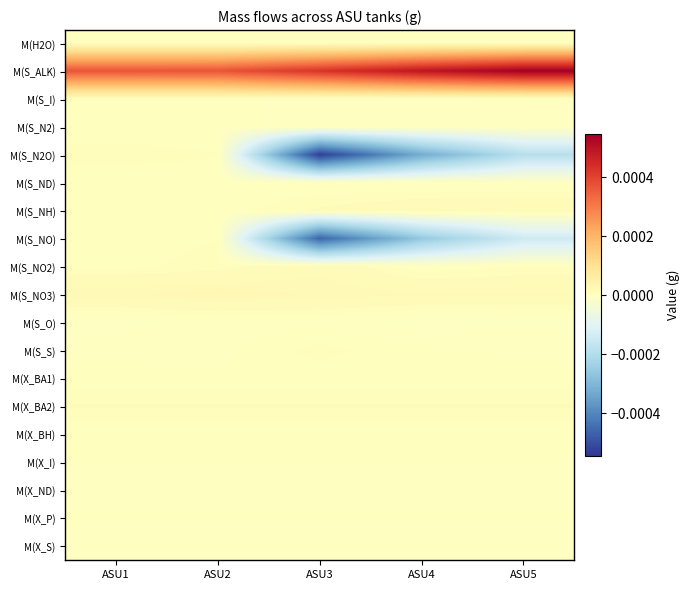

At how many categories does at least one series exceed 0?

5